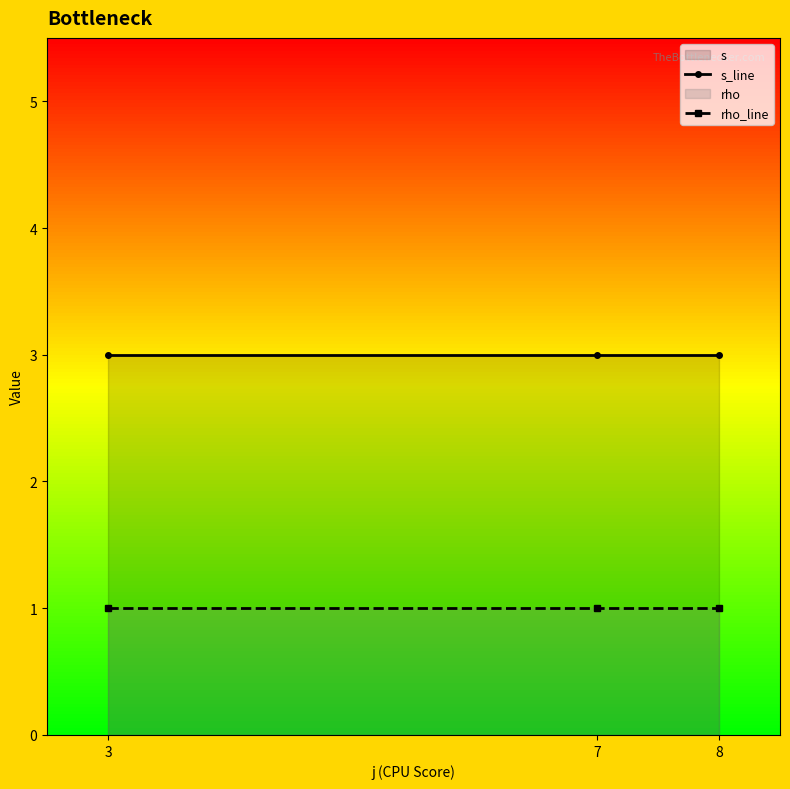

Reading left to right, list all the values displayed in this chart.

s_line: 3=3	7=3	8=3
rho_line: 3=1	7=1	8=1